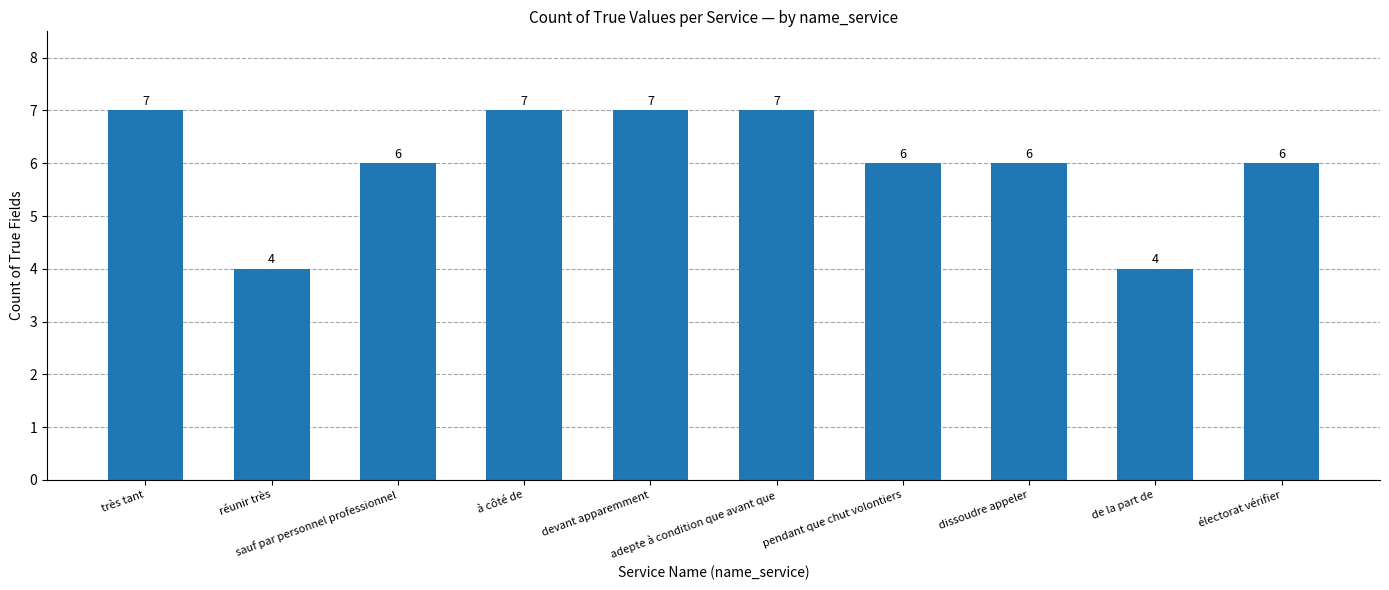

Reading left to right, list all the values displayed in this chart.

7	4	6	7	7	7	6	6	4	6